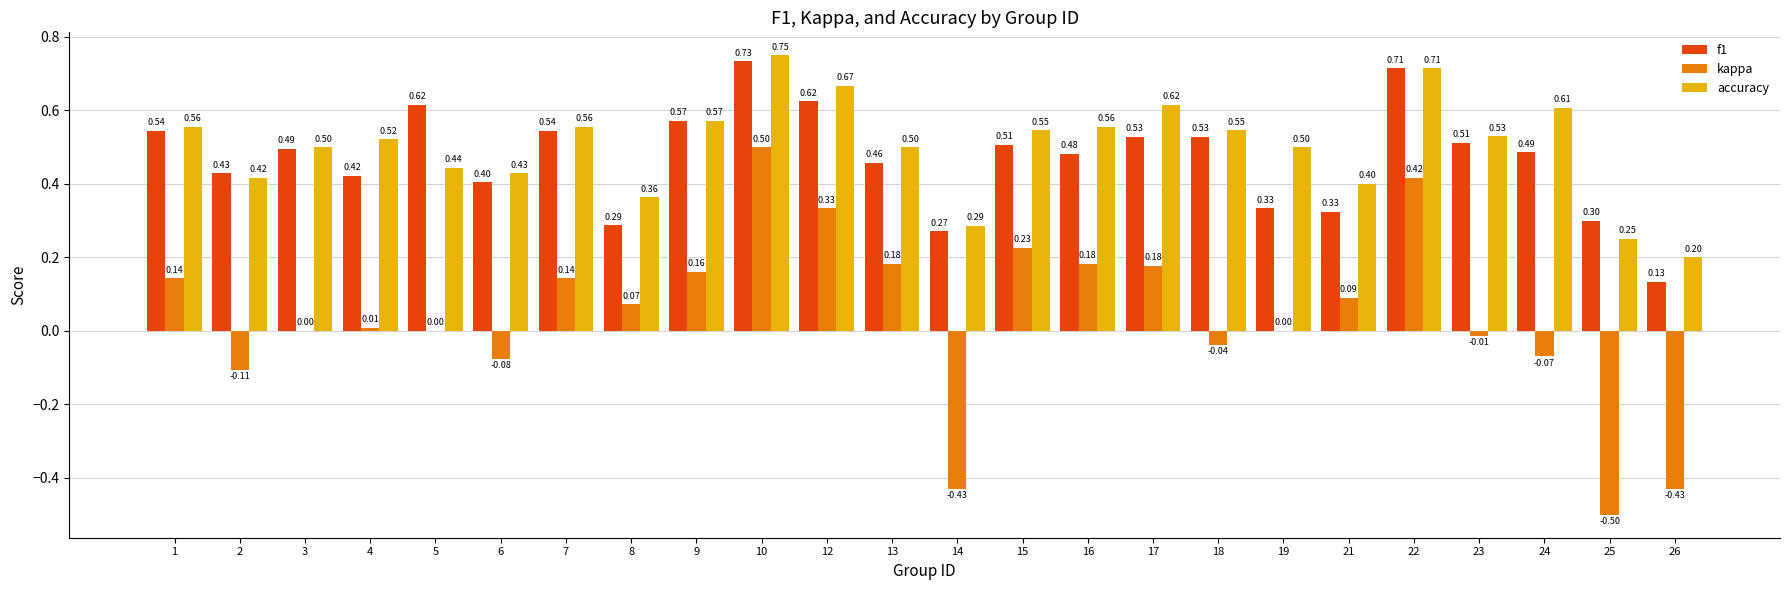

What is the sum of all f1 values?

11.2